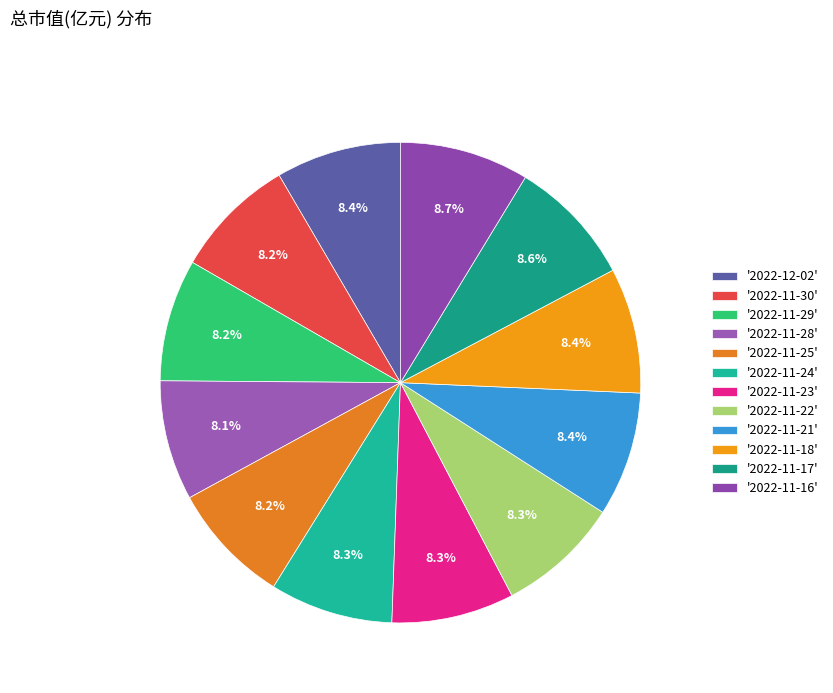

How many segments does this pie chart have?

12